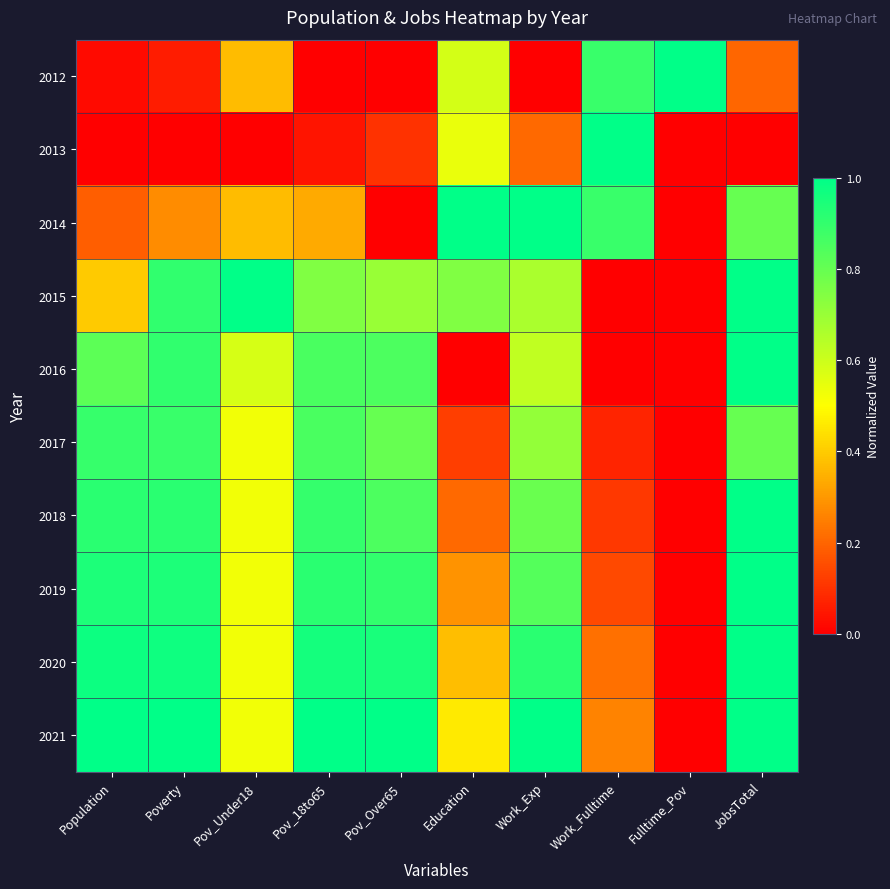

At how many categories does at least one series exceed 0?

10